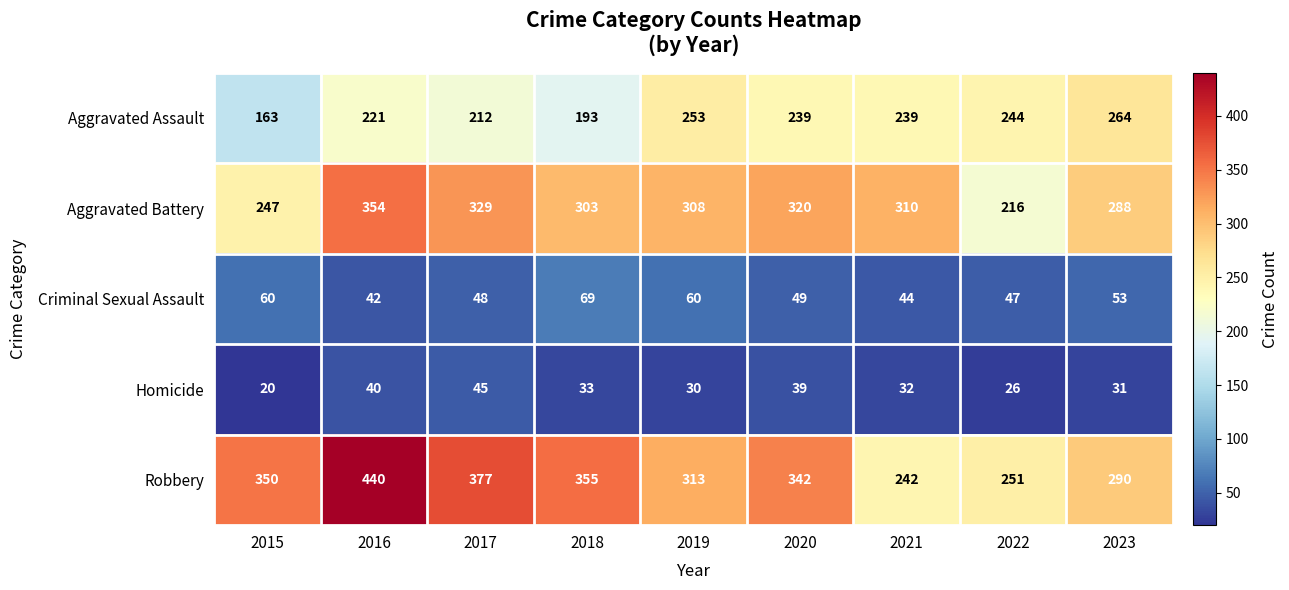

What is the difference between the highest and lowest values at 2017?

332